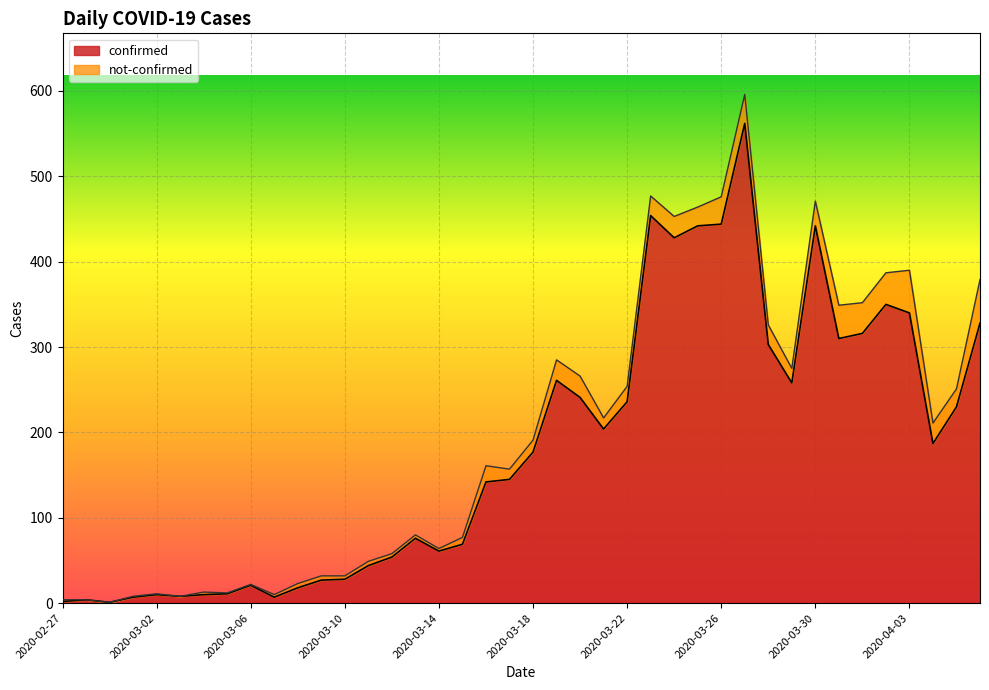

Where is the first local minimum?

2020-02-29